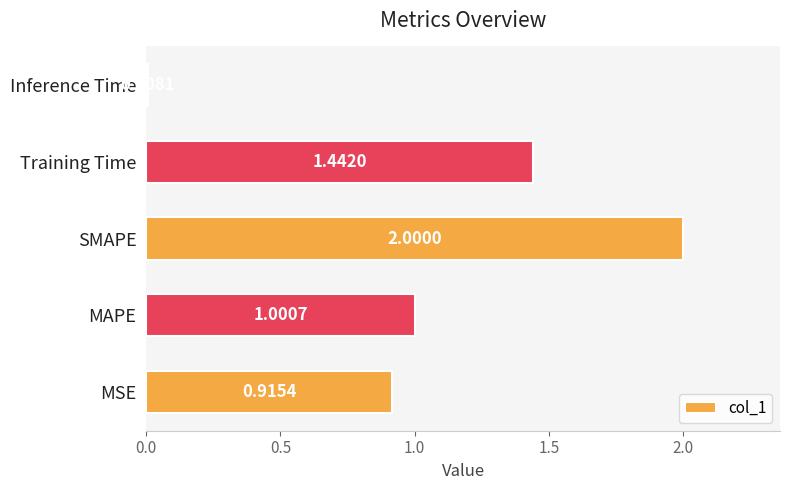

List the labels in order of value, smallest first.

Inference Time, MSE, MAPE, Training Time, SMAPE